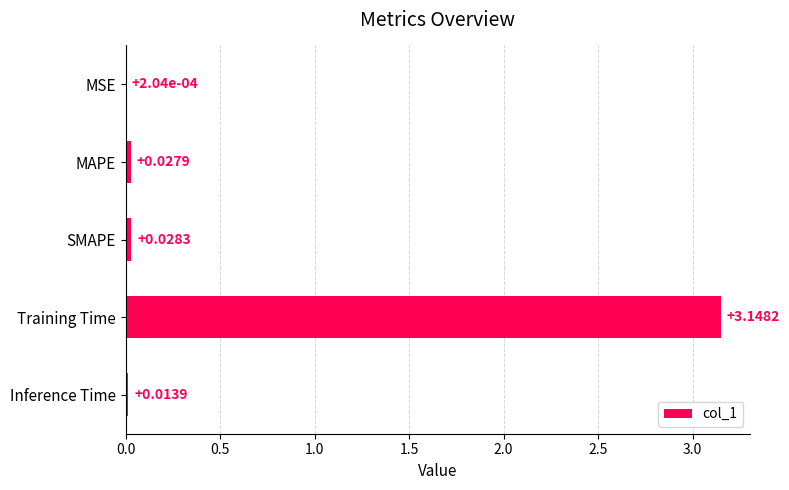

Are the bars horizontal?

Yes